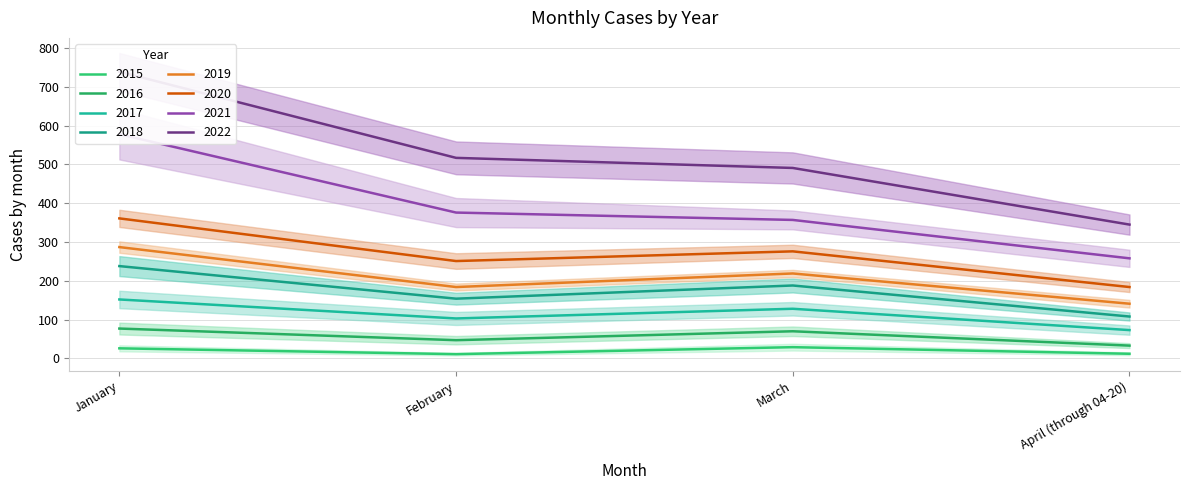

At which label does 2018 reach its minimum?

April (through 04-20)